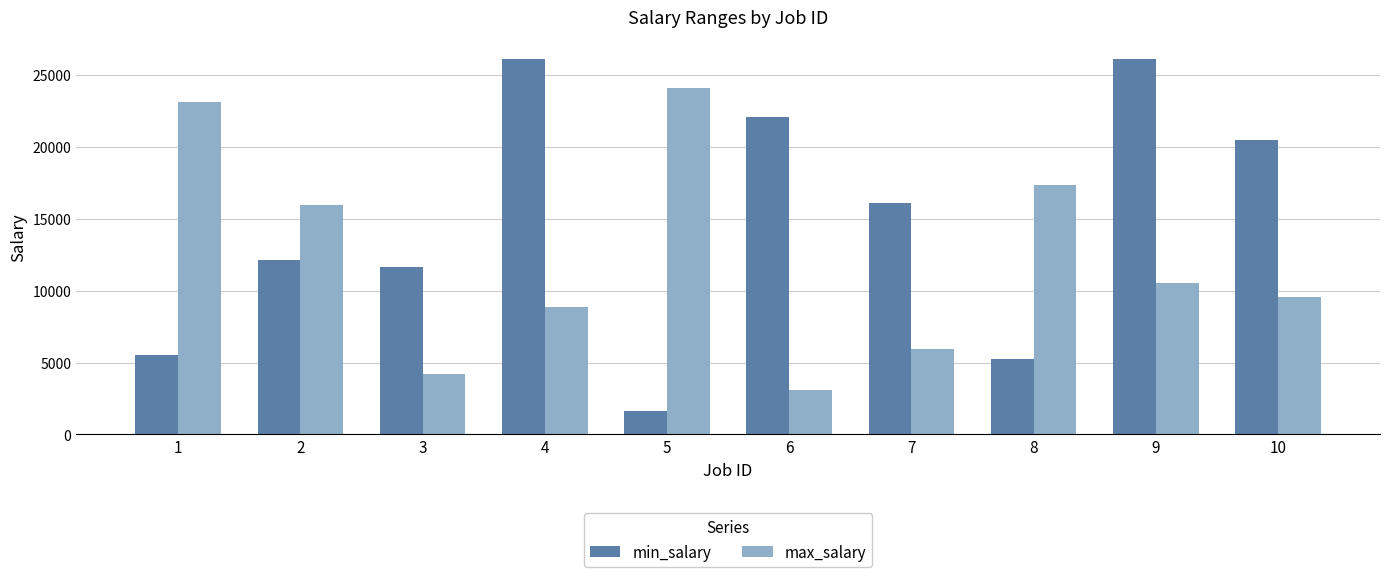

The value of max_salary at 2 is 27480. True or false?

False